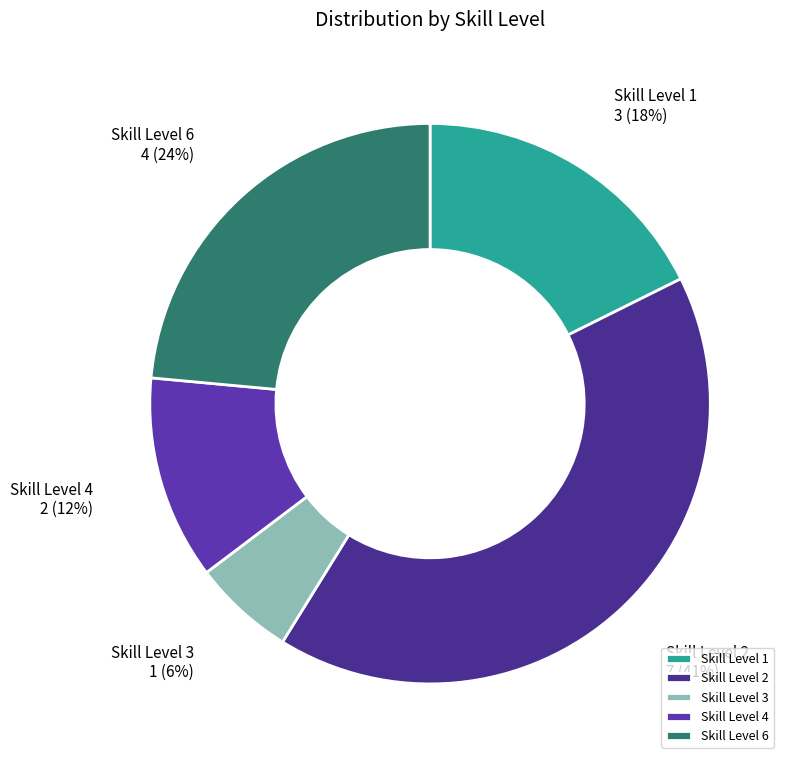

What is the smallest slice in the pie chart?

Skill Level 3